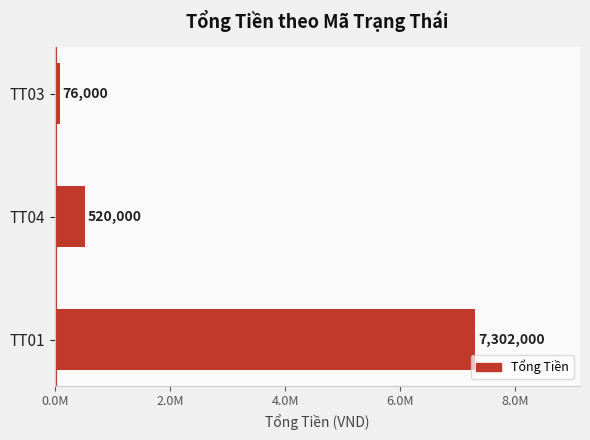

Does the chart contain any negative values?

No